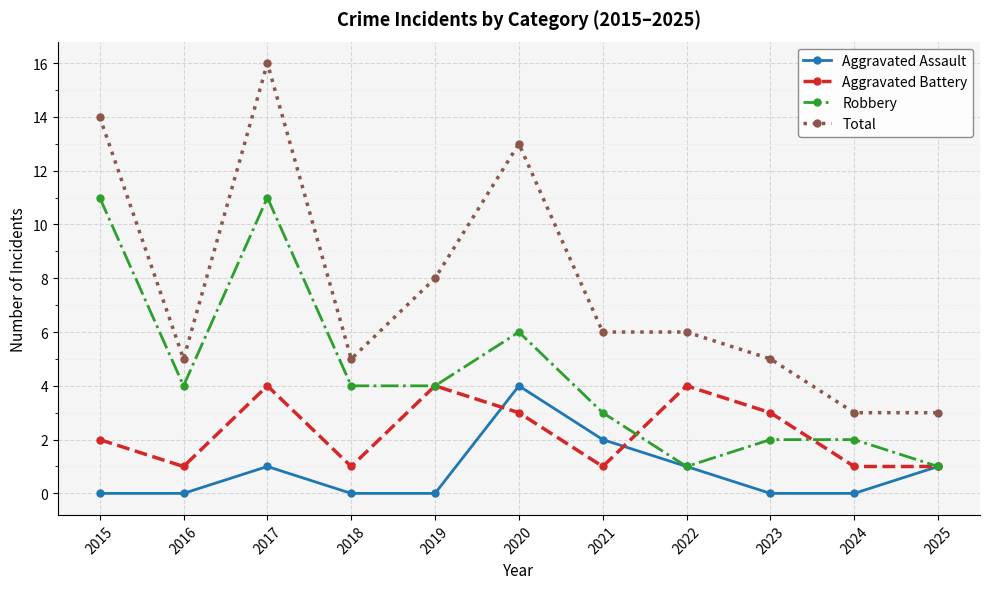

At which category does Aggravated Battery reach its first local peak?

2017